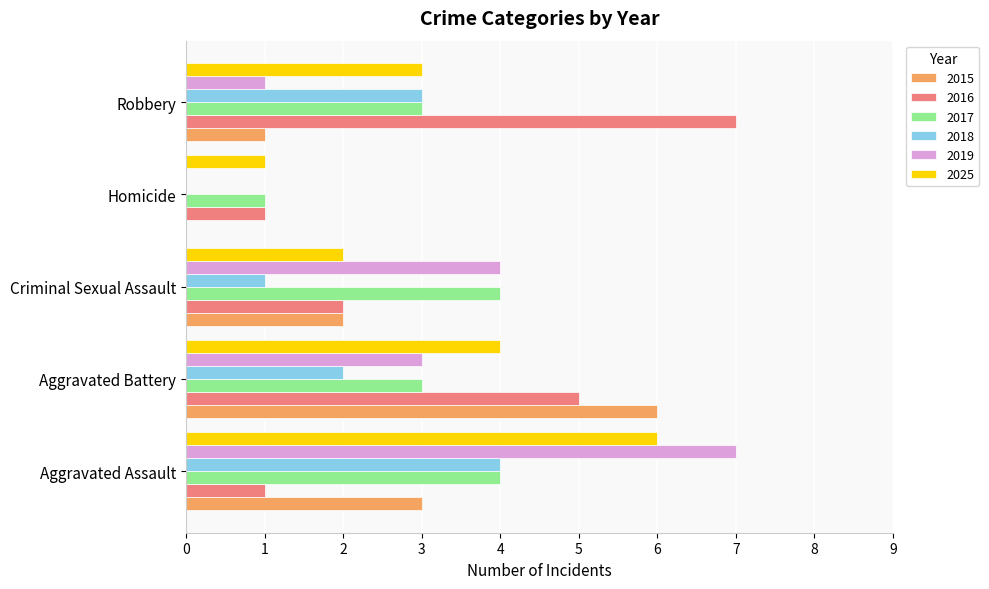

At which category is the sum across all series the highest?

Aggravated Assault